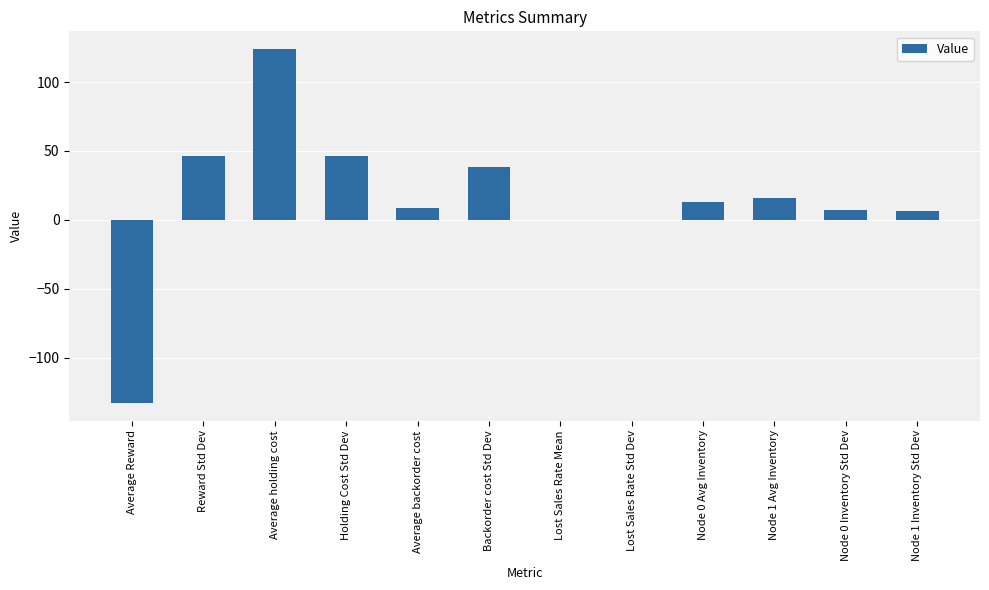

At which label is the value closest to -4?

Lost Sales Rate Mean